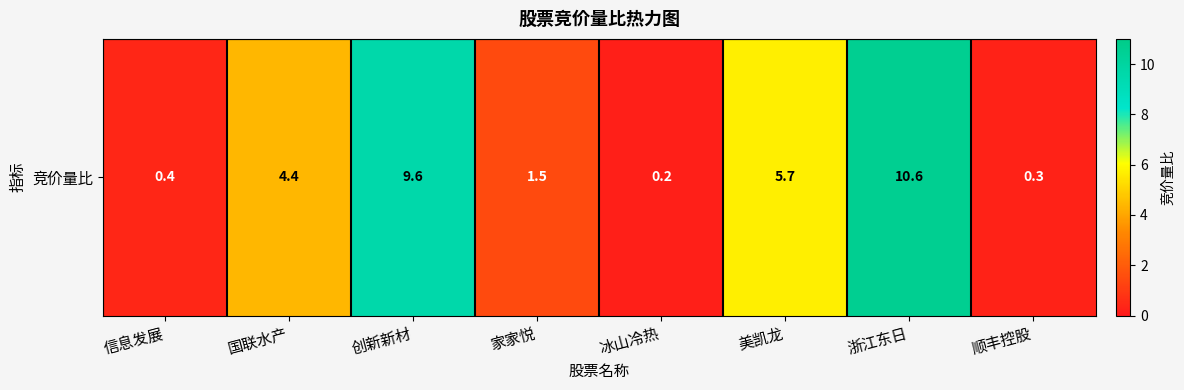

The chart shows a value of 5.7 at 美凯龙. True or false?

True